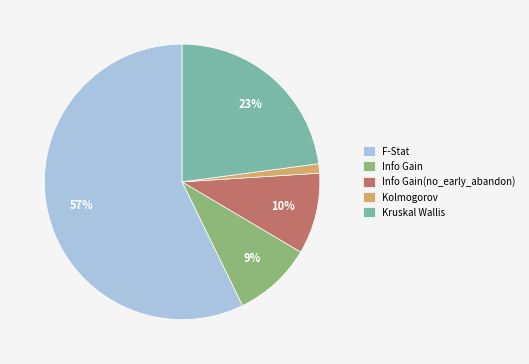

To the nearest percent, what is the difference between the Kruskal Wallis and Info Gain(no_early_abandon) slice percentages?

13%